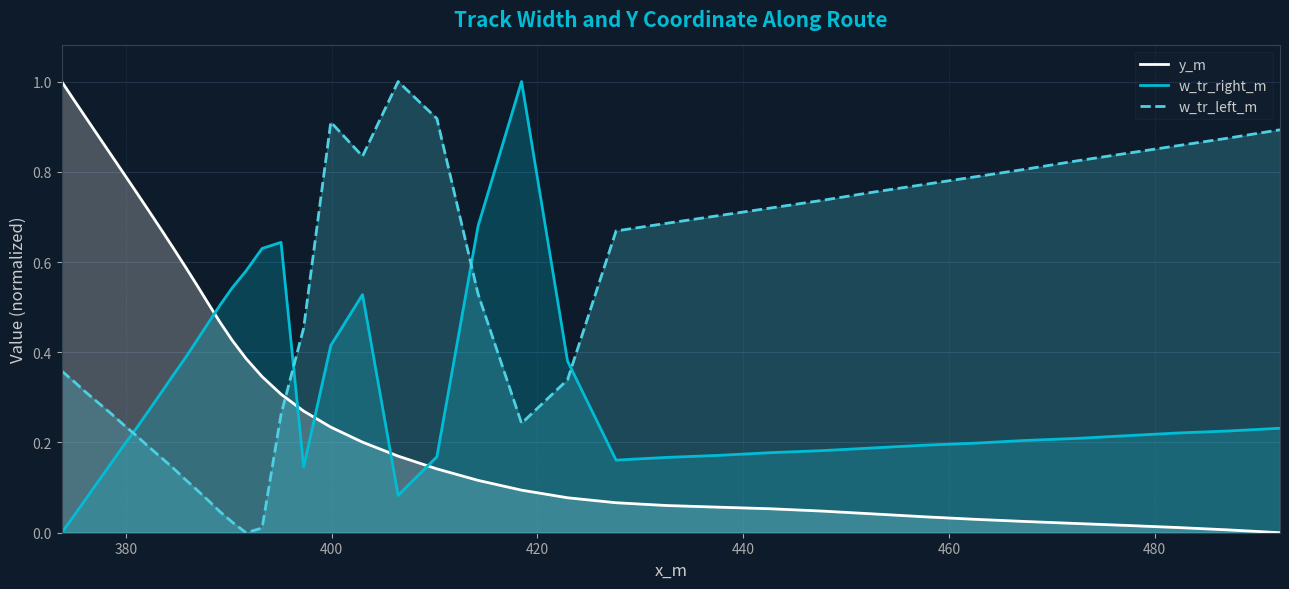

After their last crossing, which series has the higher values: y_m or w_tr_right_m?

w_tr_right_m